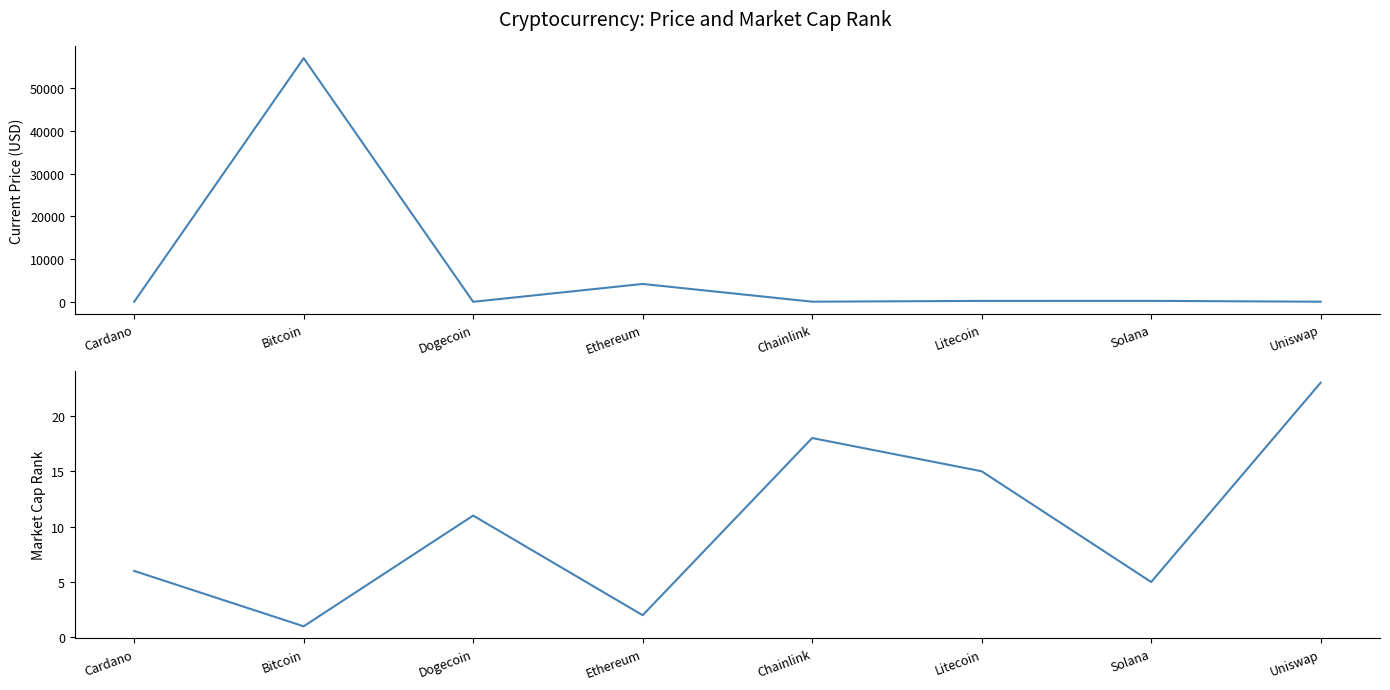

What is the spread (max minus min) of values at Bitcoin?

57048.0